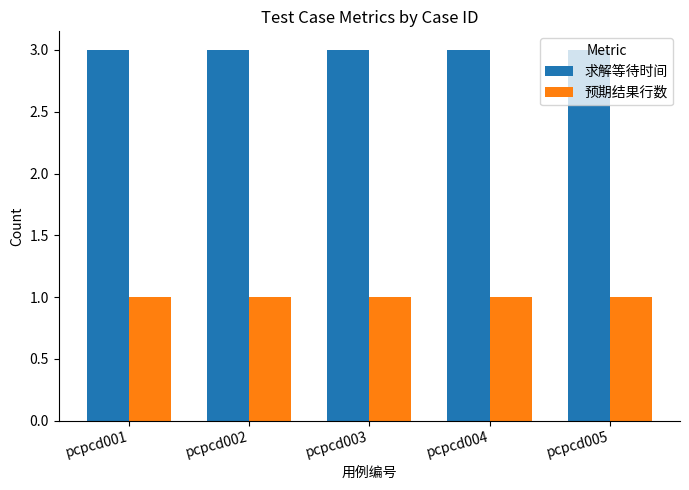

What is the average value of the 预期结果行数 series?

1